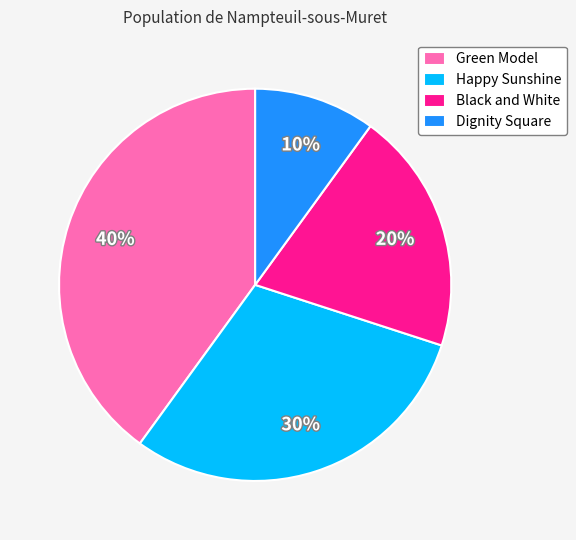

Which has a higher value, Black and White or Green Model?

Green Model